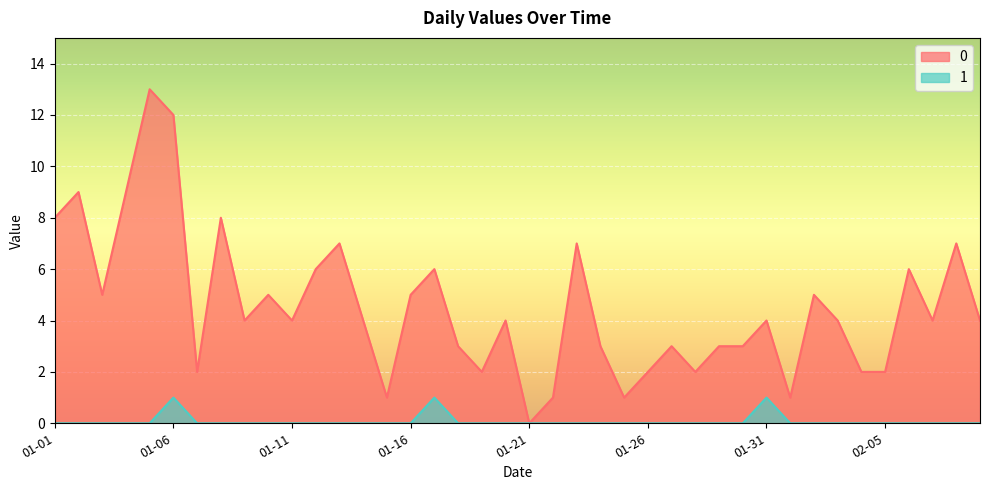

Rank the series by their average value, from lowest to highest.

1, 0